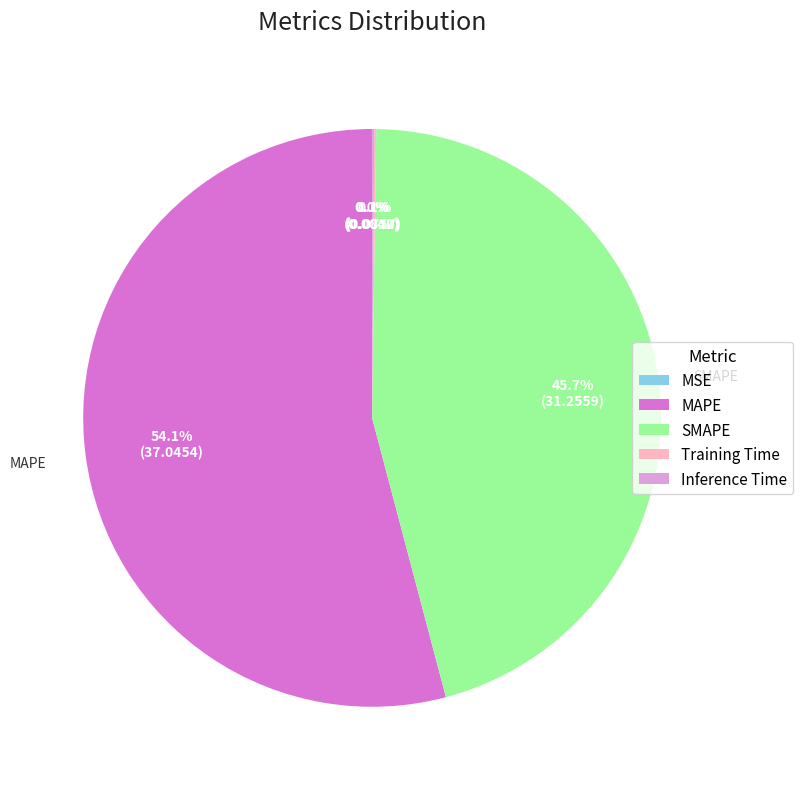

Do MAPE and SMAPE together represent more than half of the pie?

Yes